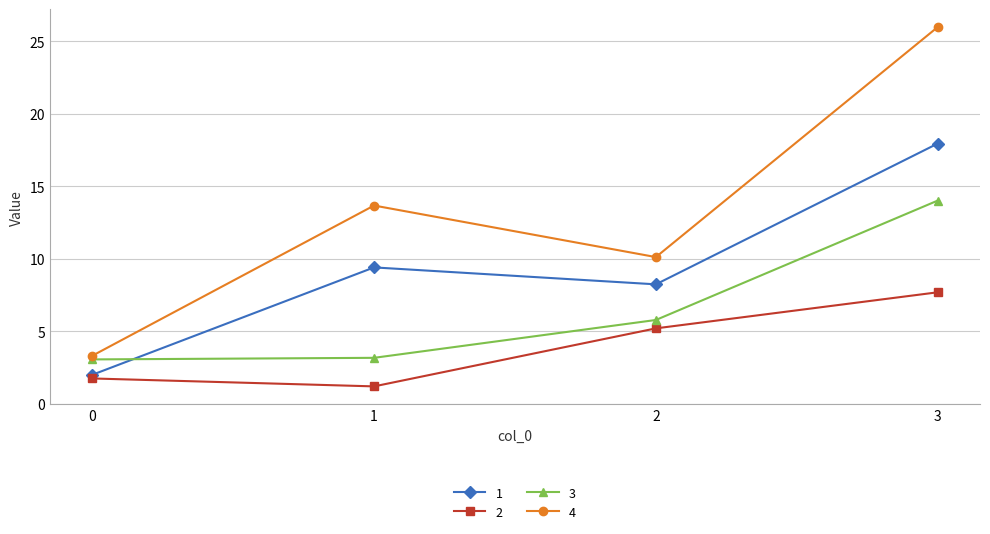

What is the difference between the 4 values at 2 and 1?

3.6